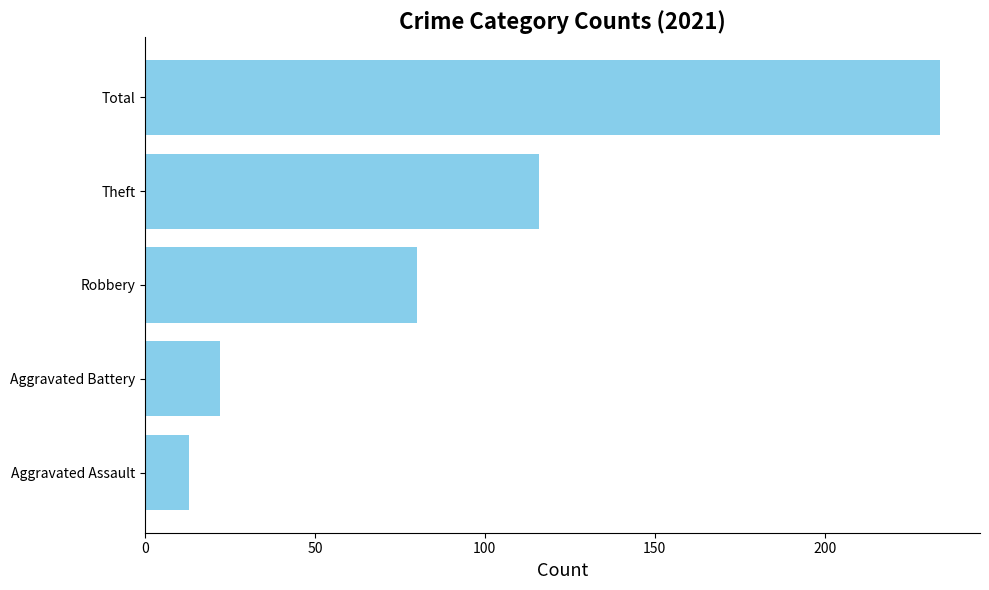

What is the ratio of the value at Theft to the value at Aggravated Battery?

5.3